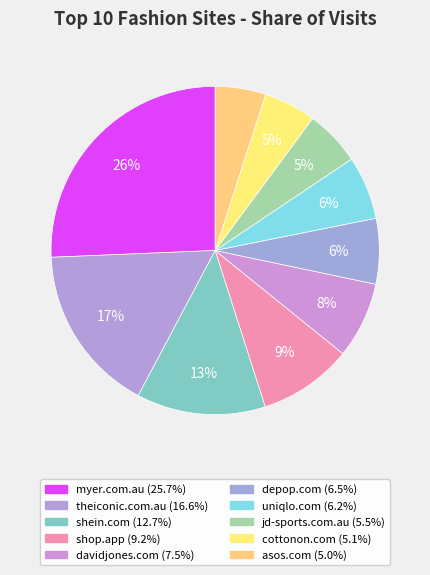

True or false: davidjones.com accounts for 16% of the total.

False